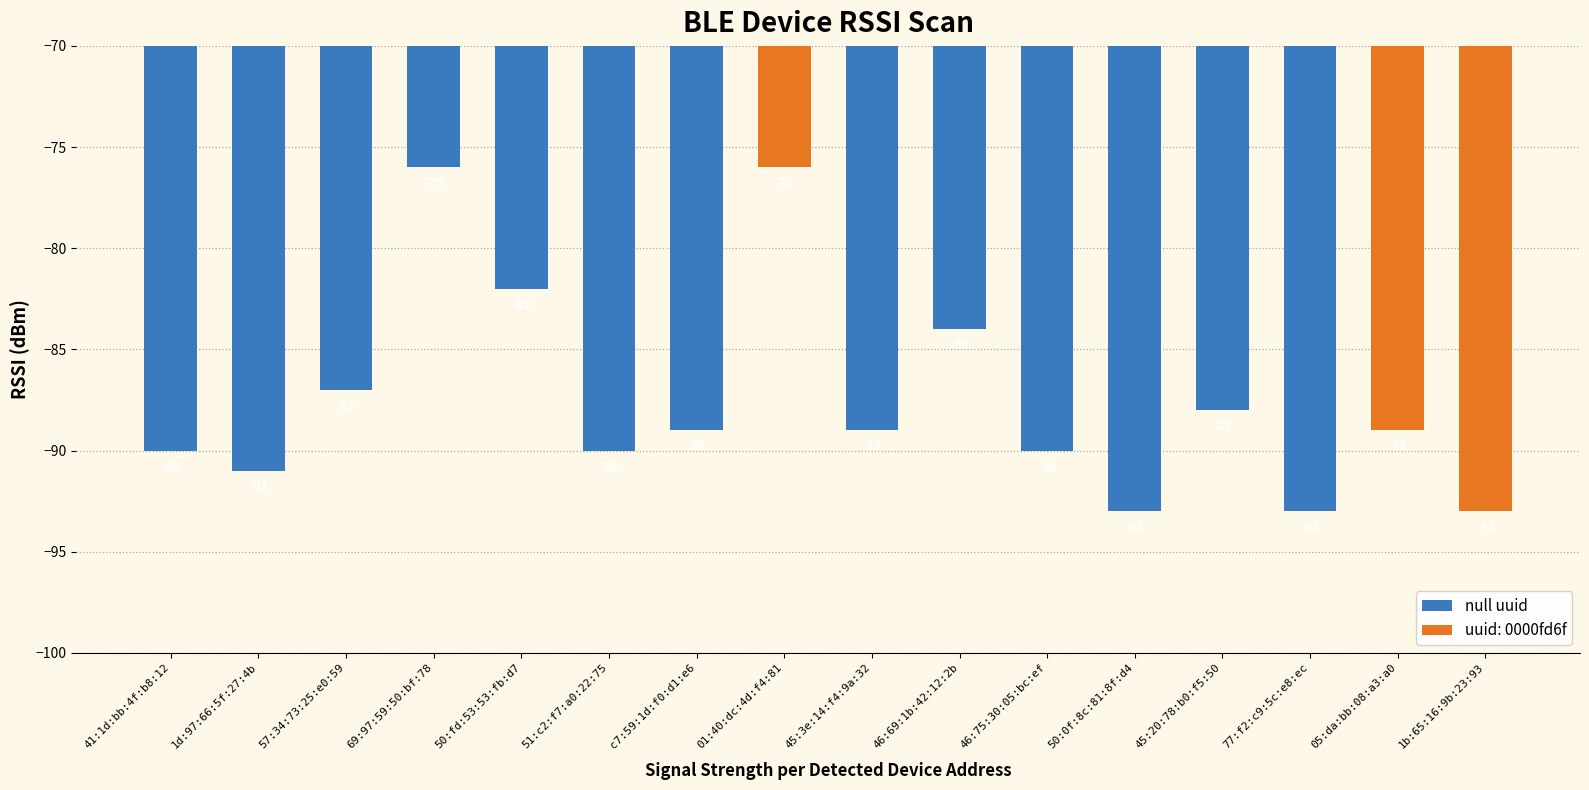

Where does the null uuid series first go above -89?

57:34:73:25:e0:59